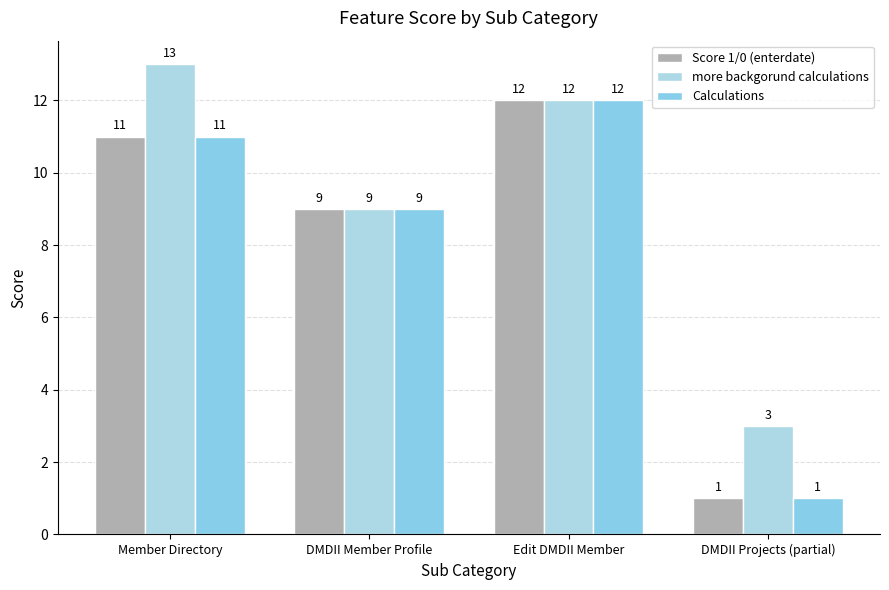

Count the number of categories in the chart.

4